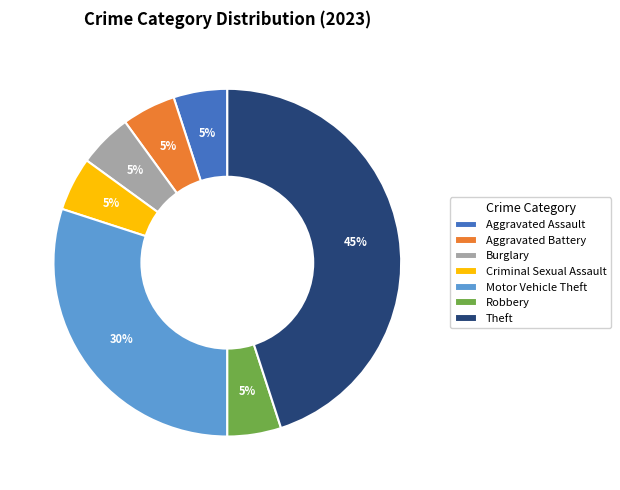

To the nearest percent, what is the average slice percentage?

14%